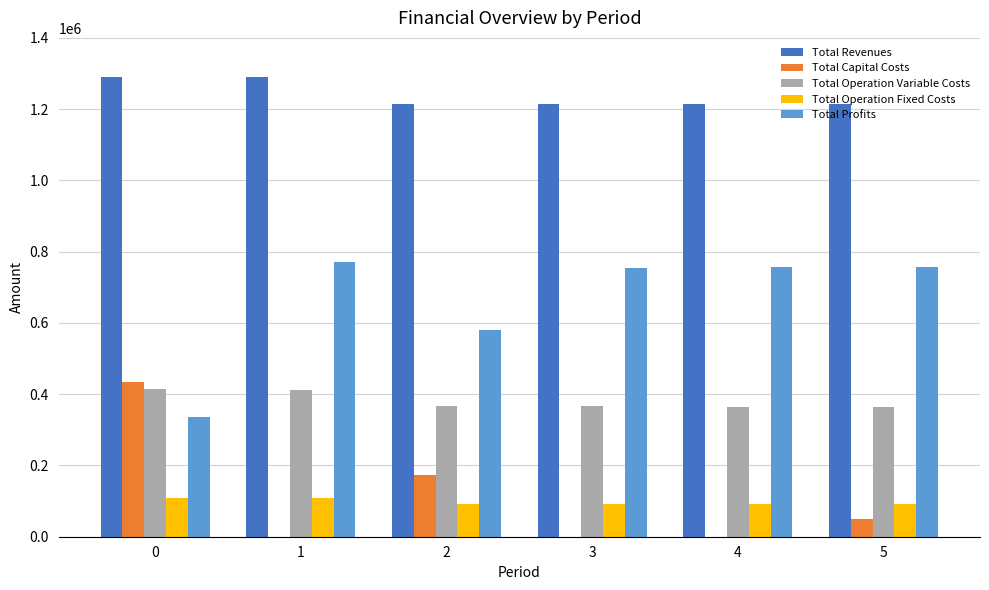

What is the maximum value shown in the chart?

1290861.5